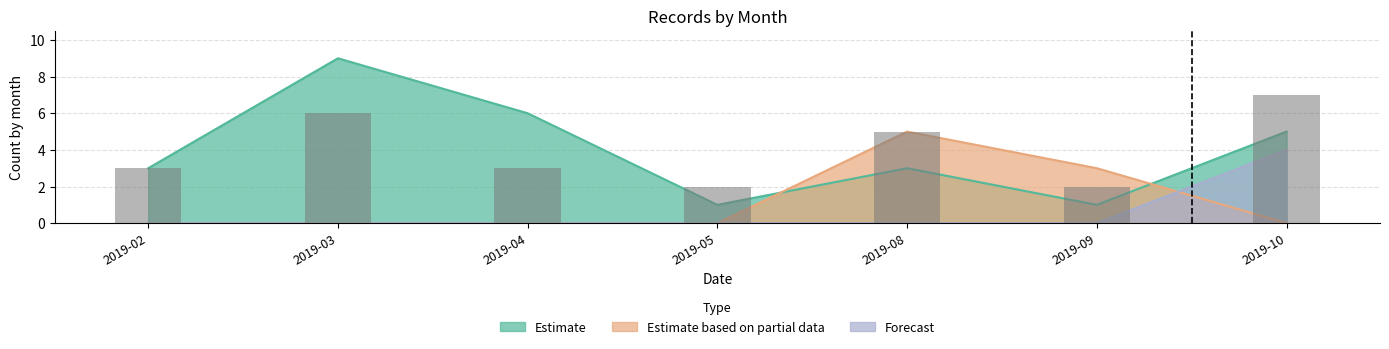

Which series has the largest range (max minus min)?

Estimate